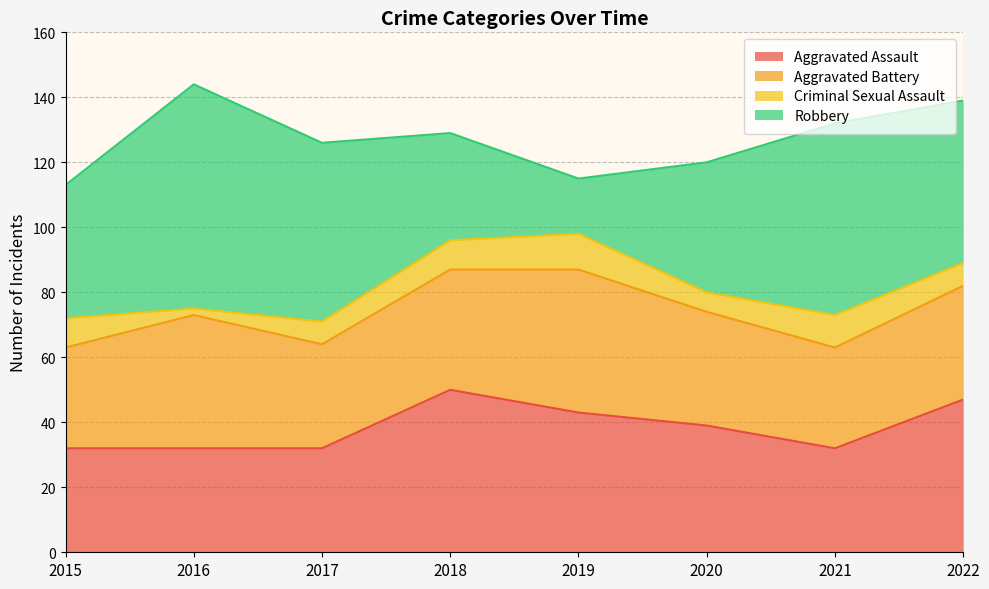

Which category has the highest value across all series?

2016